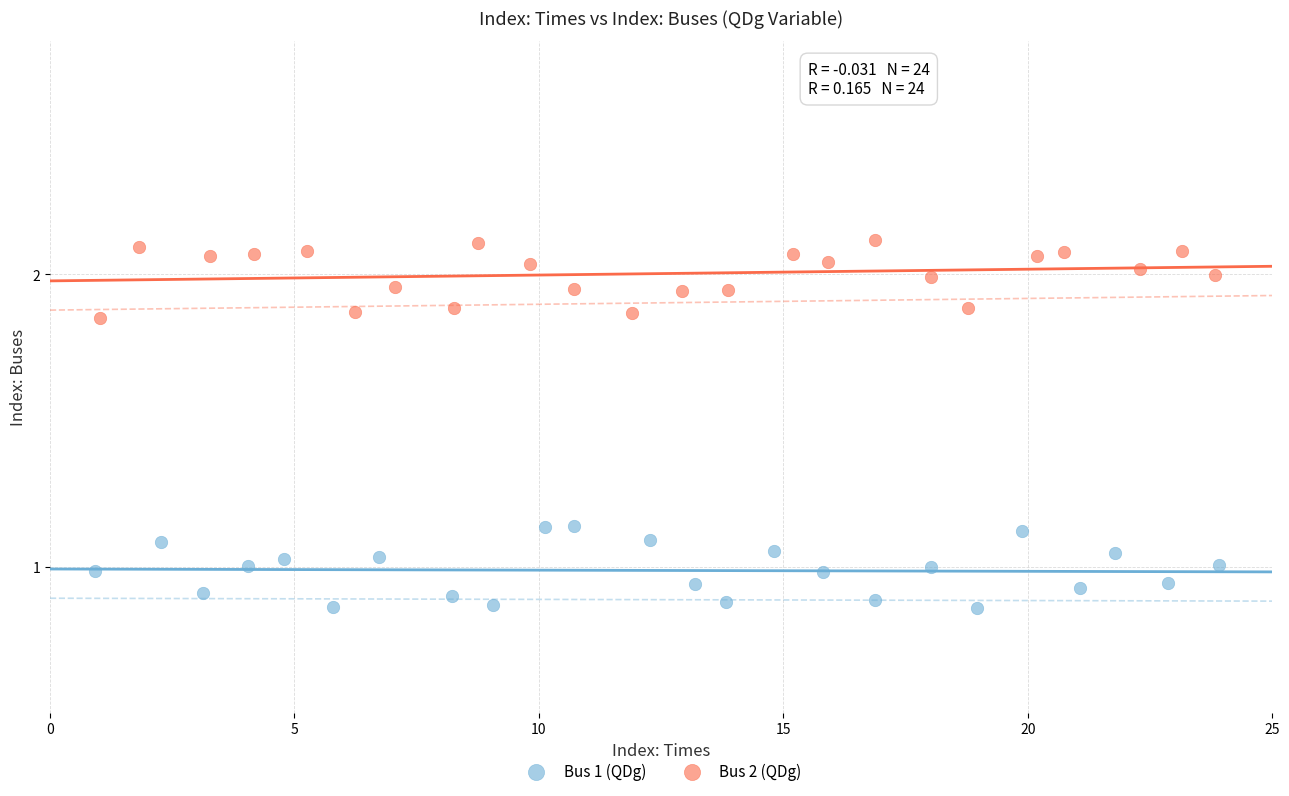

Which series reaches the maximum Y coordinate?

Bus 2 (QDg)